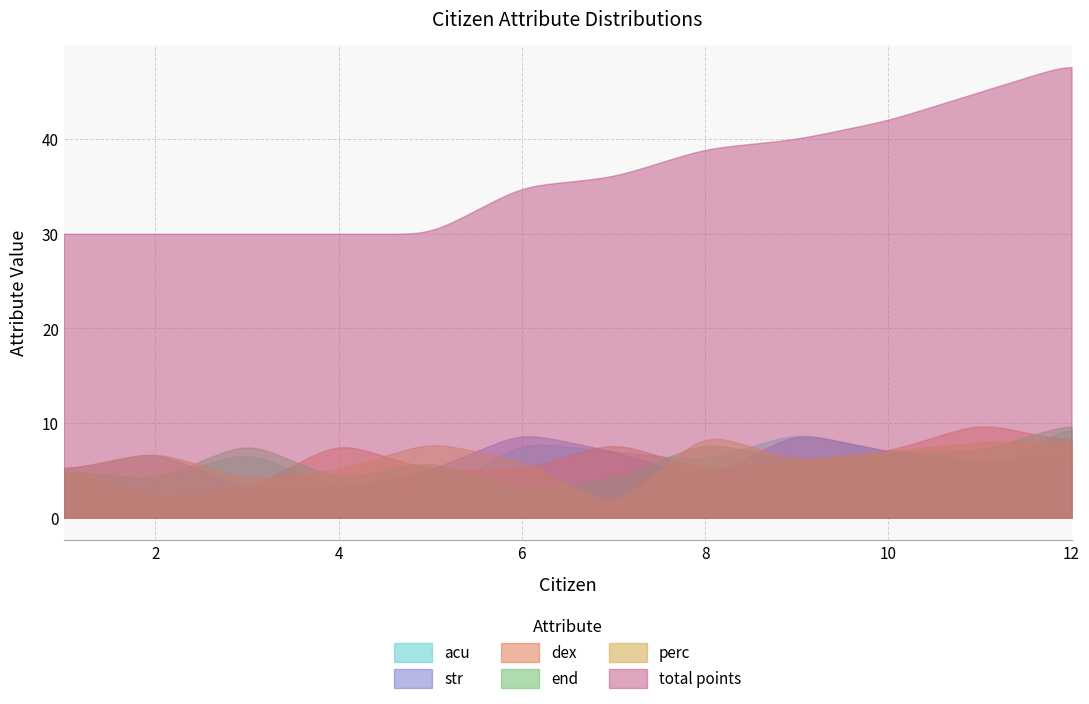

How many data points in end are less than 6?

5